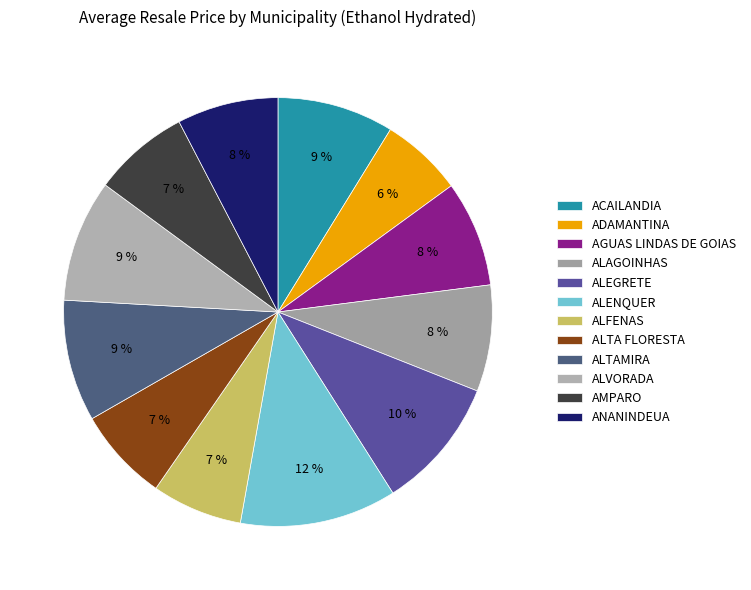

To the nearest percent, what is the difference between the ANANINDEUA and ALTAMIRA slice percentages?

2%